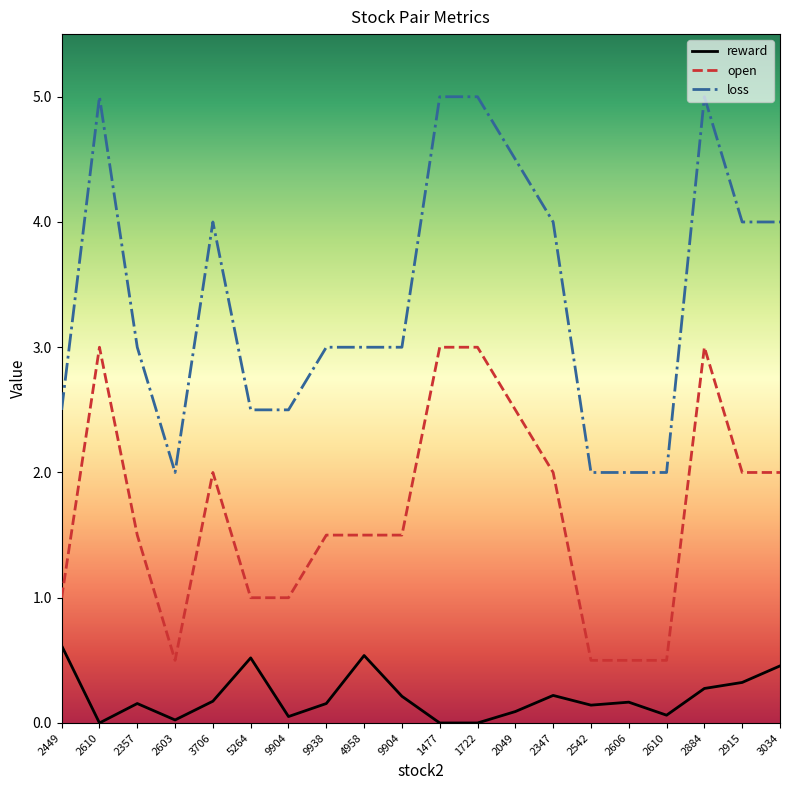

At which category is the sum across all series the highest?

2884